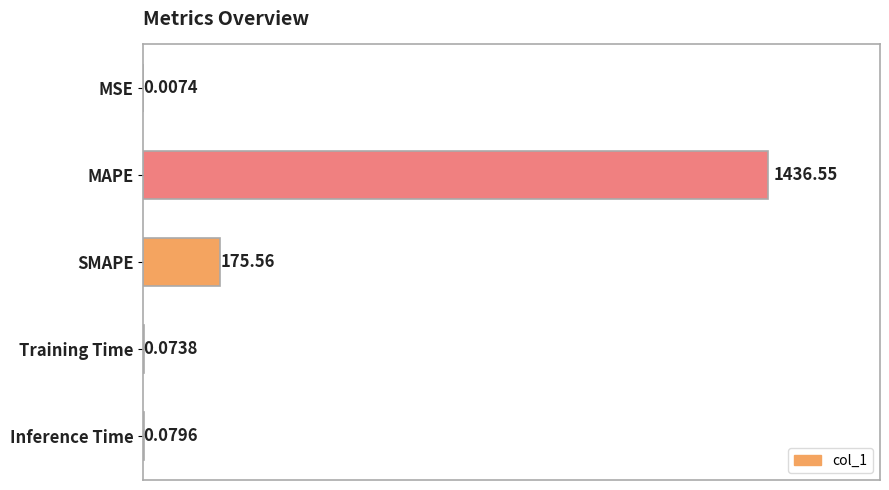

Which label corresponds to the largest value in the chart?

MAPE